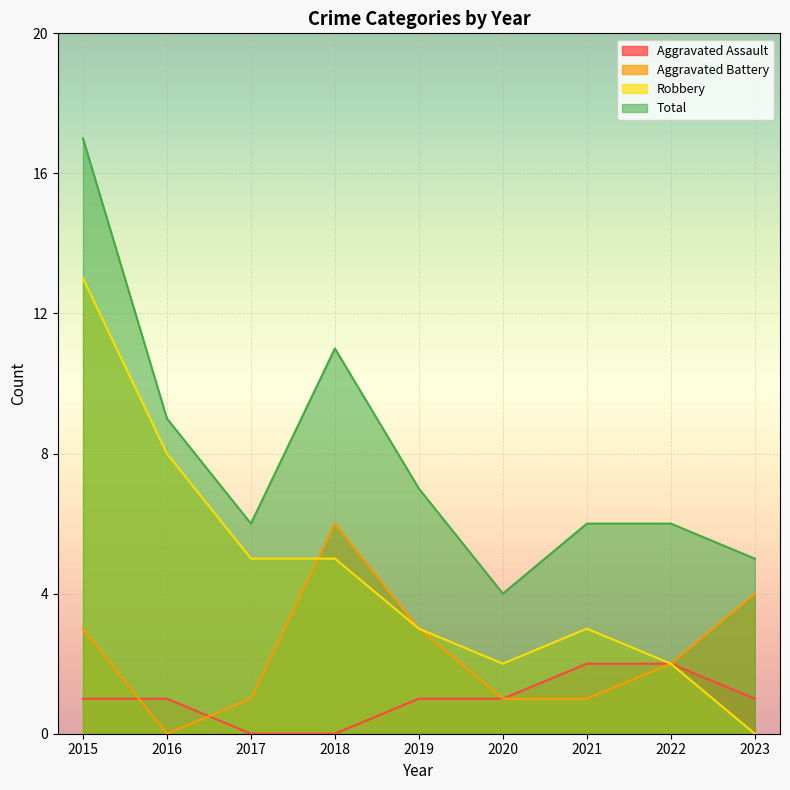

What value does the Aggravated Battery series have at 2022?

2